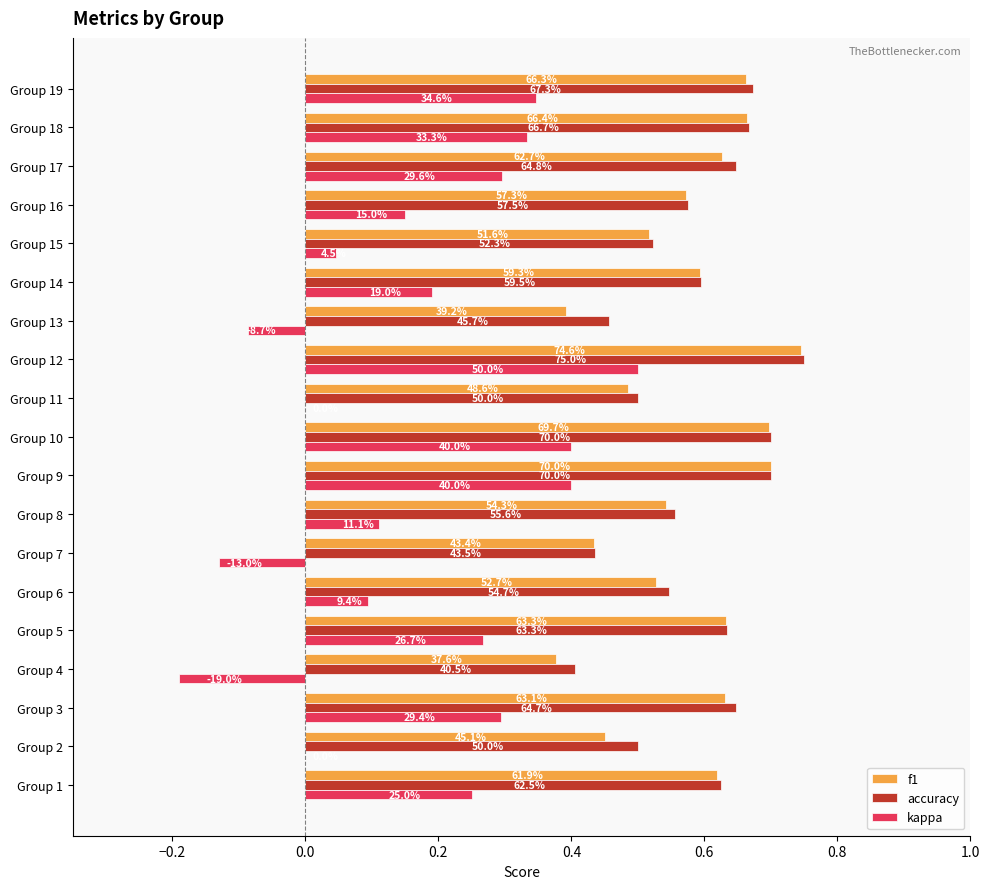

What are all the series names shown in the legend?

f1, accuracy, kappa